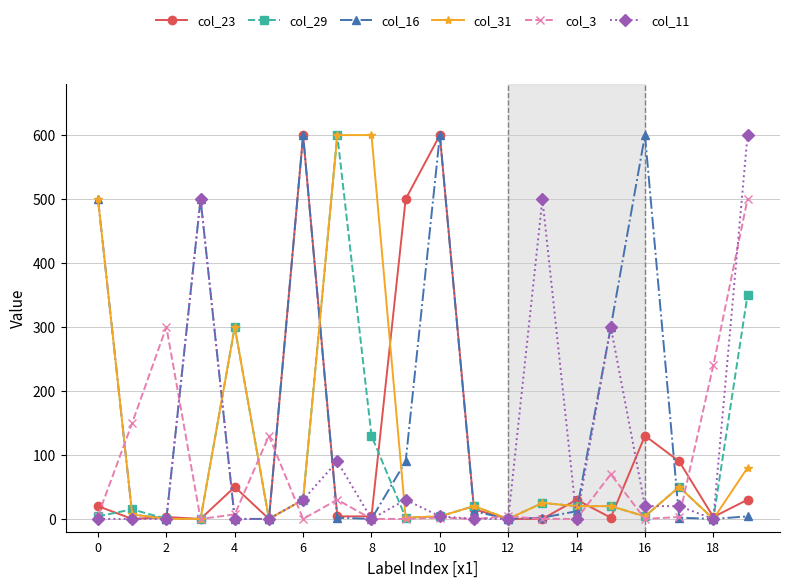

At how many categories does at least one series exceed 415?

10